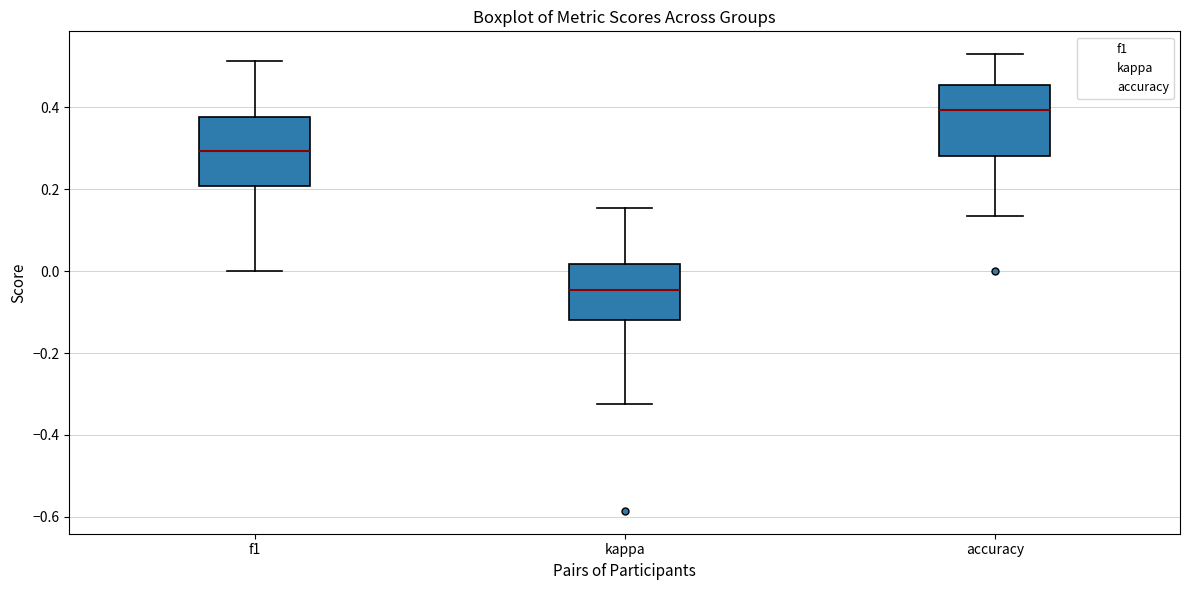

Where is the upper edge of the box for accuracy on the y-axis? The values are not printed on the chart, so give them approximately, as read against the axis.

0.46